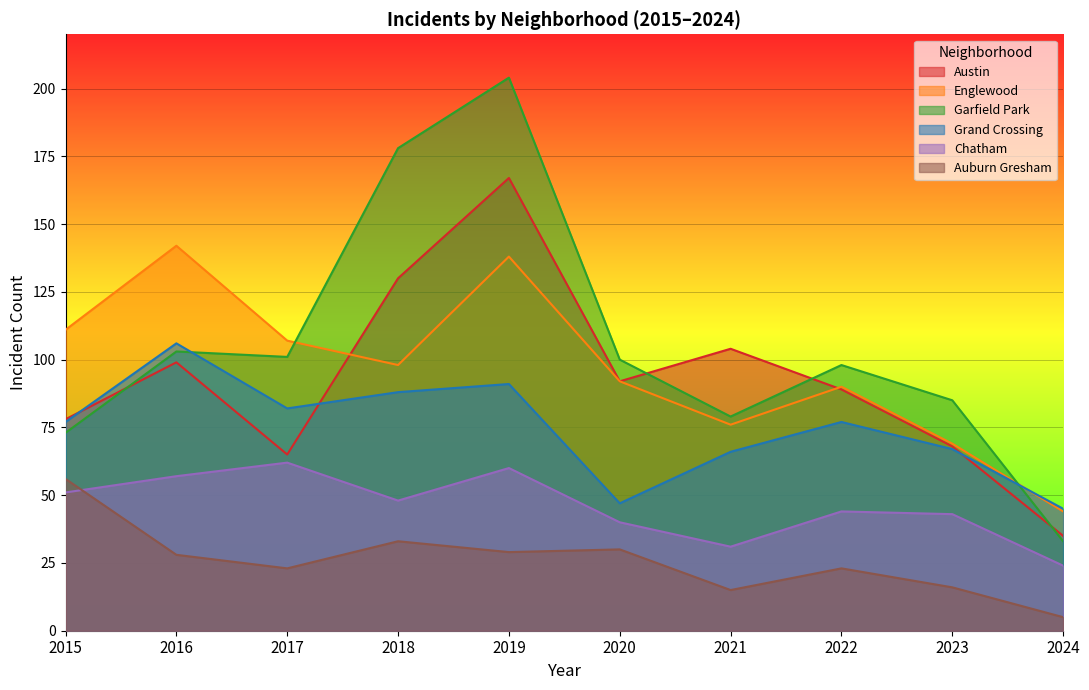

What is the value of the Chatham point at the 4th from the left?

48